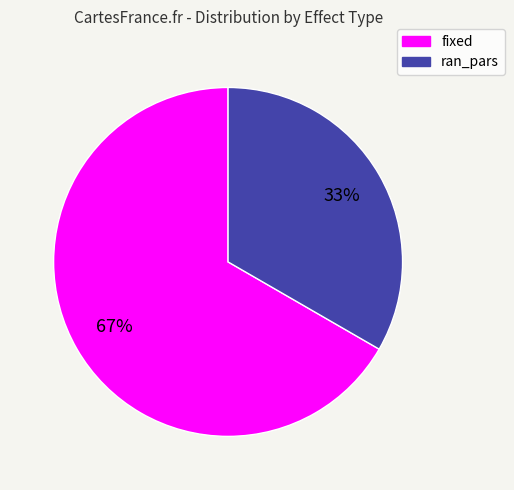

To the nearest percent, what is the combined percentage of fixed and ran_pars?

100%